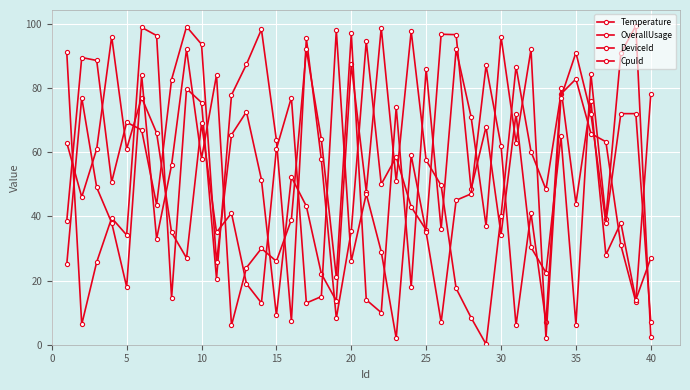

How many values in the CpuId series are below 58?

20